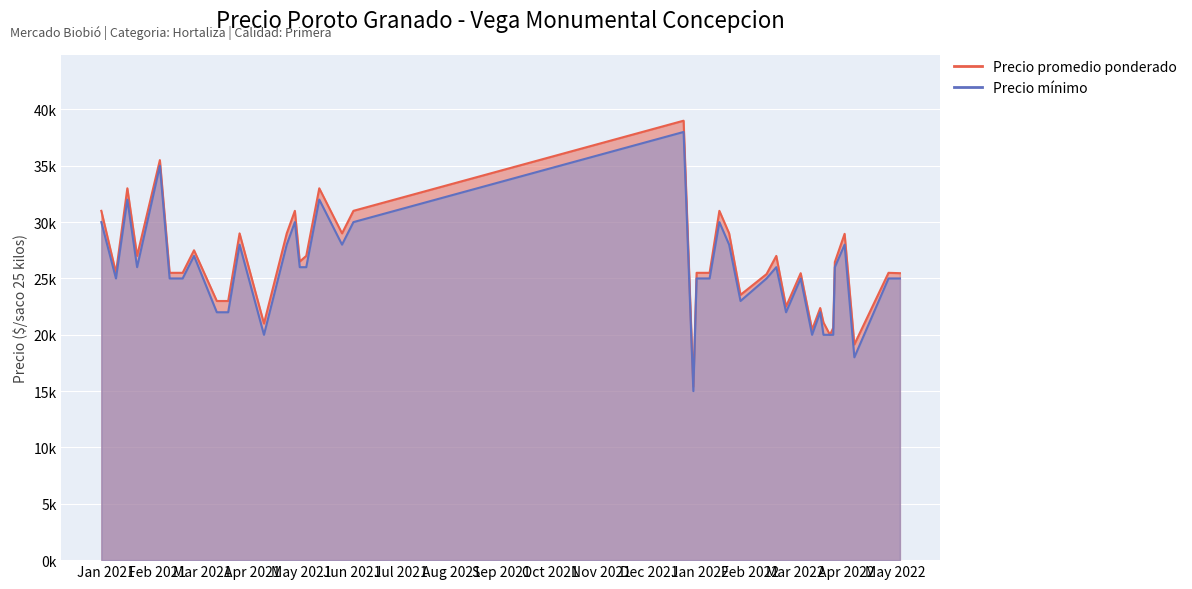

What position from the right is 2021-02-03?

36